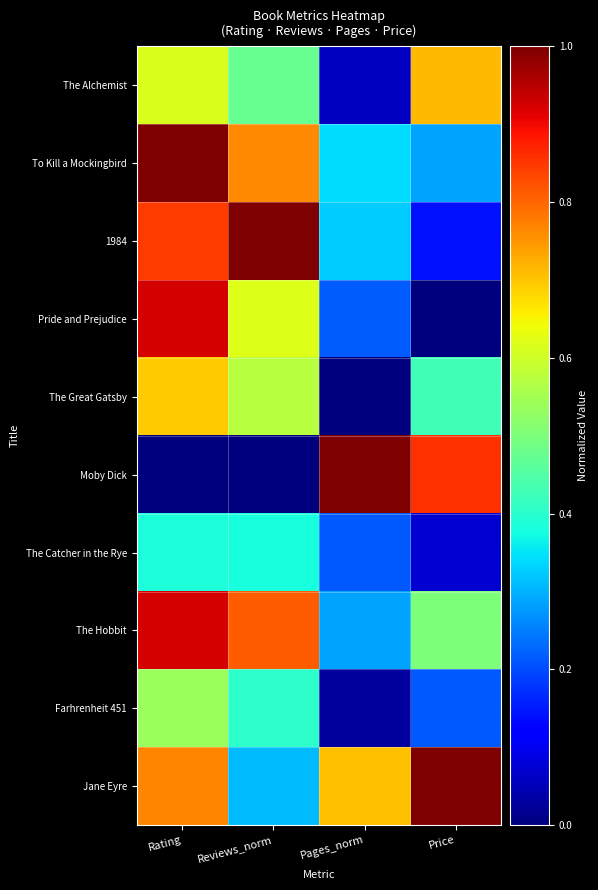

Reading right to left, list all the values displayed in this chart.

The Alchemist: Price=0.7	Pages_norm=0.1	Reviews_norm=0.5	Rating=0.6
To Kill a Mockingbird: Price=0.3	Pages_norm=0.3	Reviews_norm=0.8	Rating=1.0
1984: Price=0.1	Pages_norm=0.3	Reviews_norm=1.0	Rating=0.8
Pride and Prejudice: Price=0.0	Pages_norm=0.2	Reviews_norm=0.6	Rating=0.9
The Great Gatsby: Price=0.4	Pages_norm=0.0	Reviews_norm=0.6	Rating=0.7
Moby Dick: Price=0.9	Pages_norm=1.0	Reviews_norm=0.0	Rating=0.0
The Catcher in the Rye: Price=0.1	Pages_norm=0.2	Reviews_norm=0.4	Rating=0.4
The Hobbit: Price=0.5	Pages_norm=0.3	Reviews_norm=0.8	Rating=0.9
Farhrenheit 451: Price=0.2	Pages_norm=0.0	Reviews_norm=0.4	Rating=0.5
Jane Eyre: Price=1.0	Pages_norm=0.7	Reviews_norm=0.3	Rating=0.8